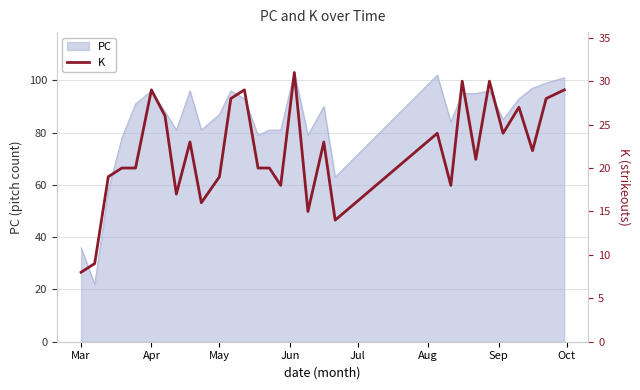

Is it true that PC equals 134 at May?

False